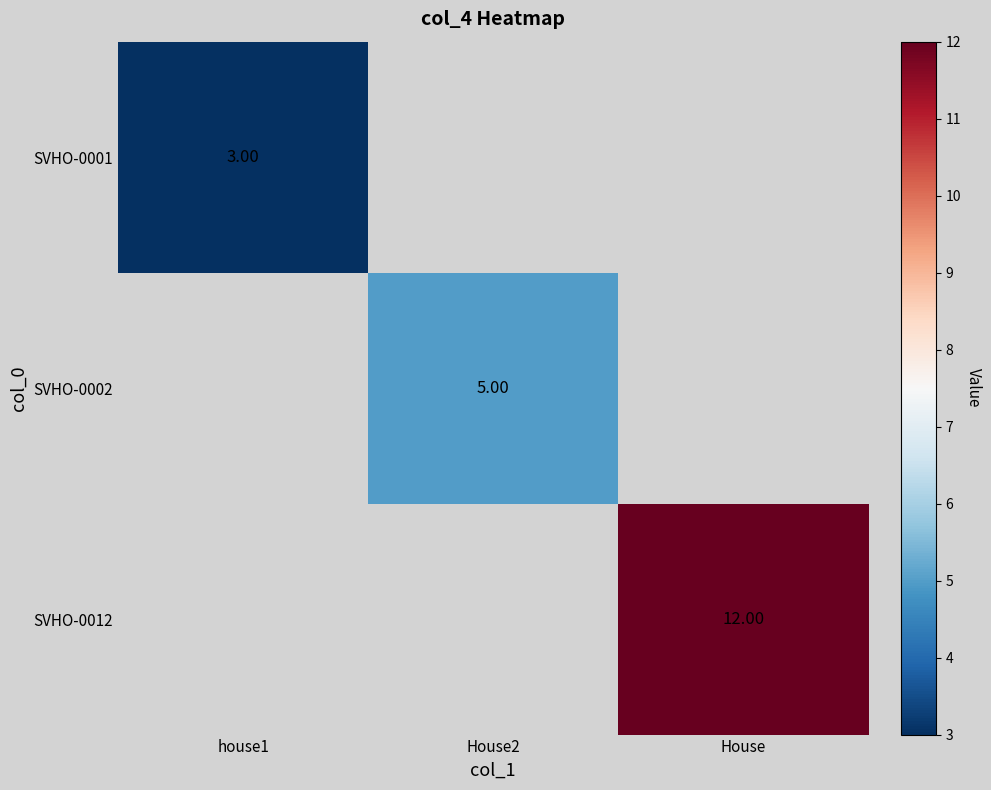

Is the value of SVHO-0001 at house1 greater than the value of SVHO-0002 at House?

No